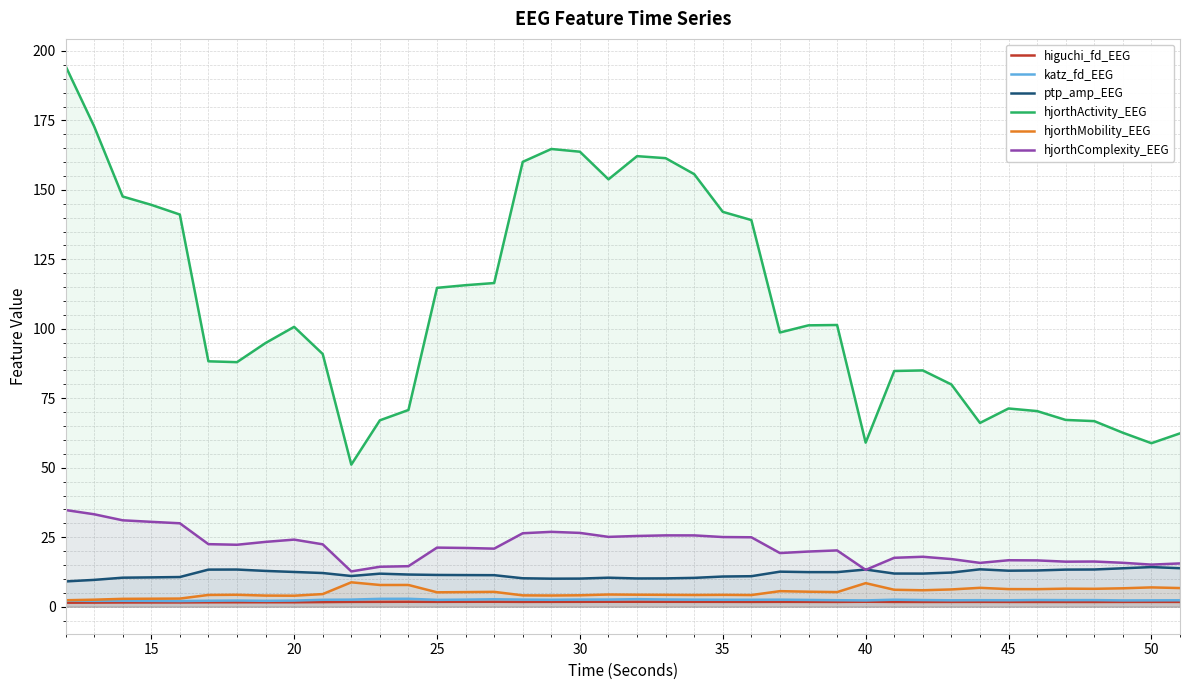

What is the average value of the higuchi_fd_EEG series?

1.7